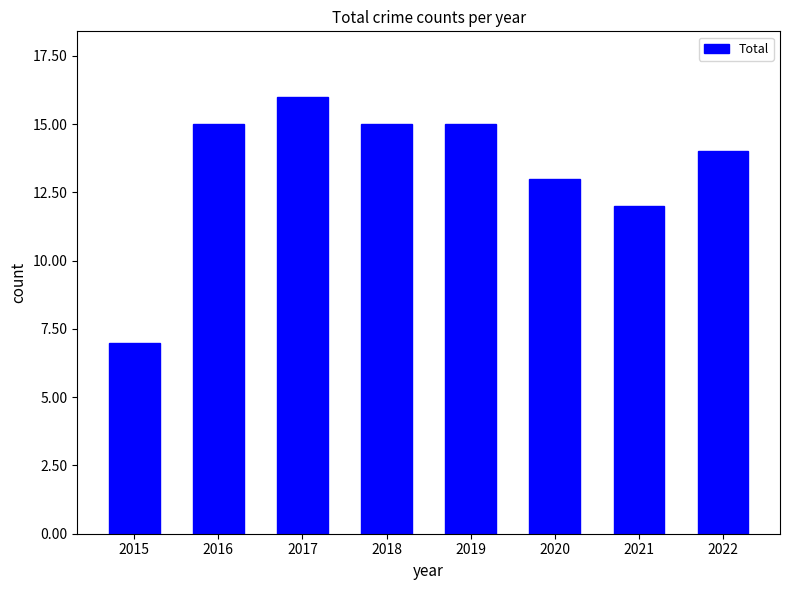

The chart shows a value of 24 at 2022. True or false?

False